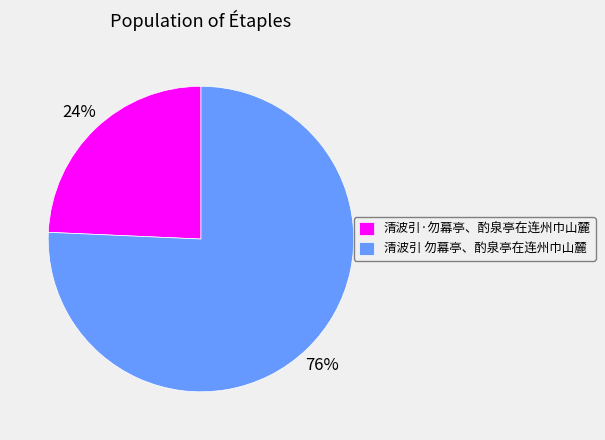

To the nearest percent, what is the combined percentage of 清波引 勿幕亭、酌泉亭在连州巾山麓 and 清波引·勿幕亭、酌泉亭在连州巾山麓?

100%